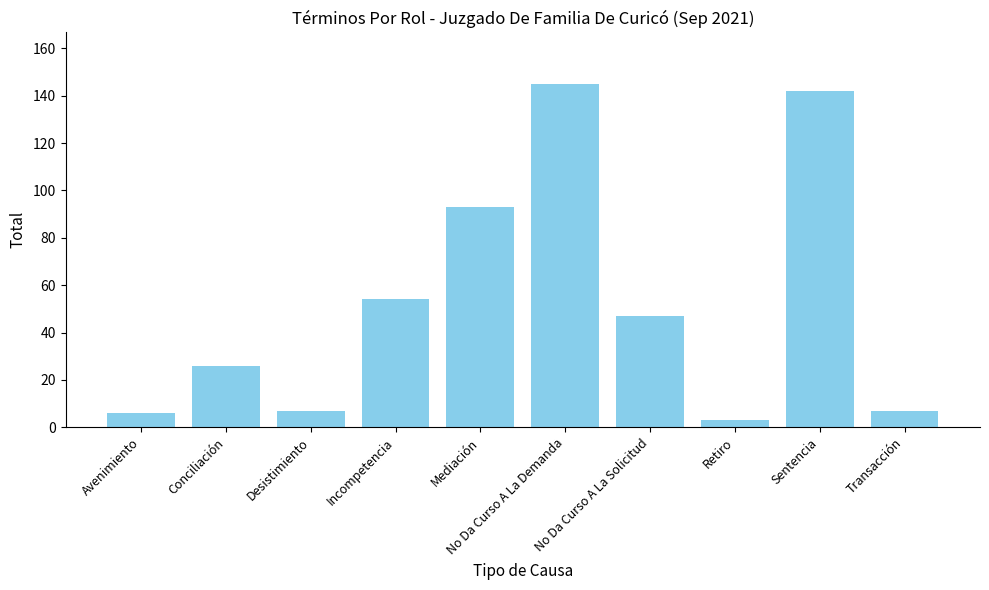

The value at Mediación is 93. True or false?

True